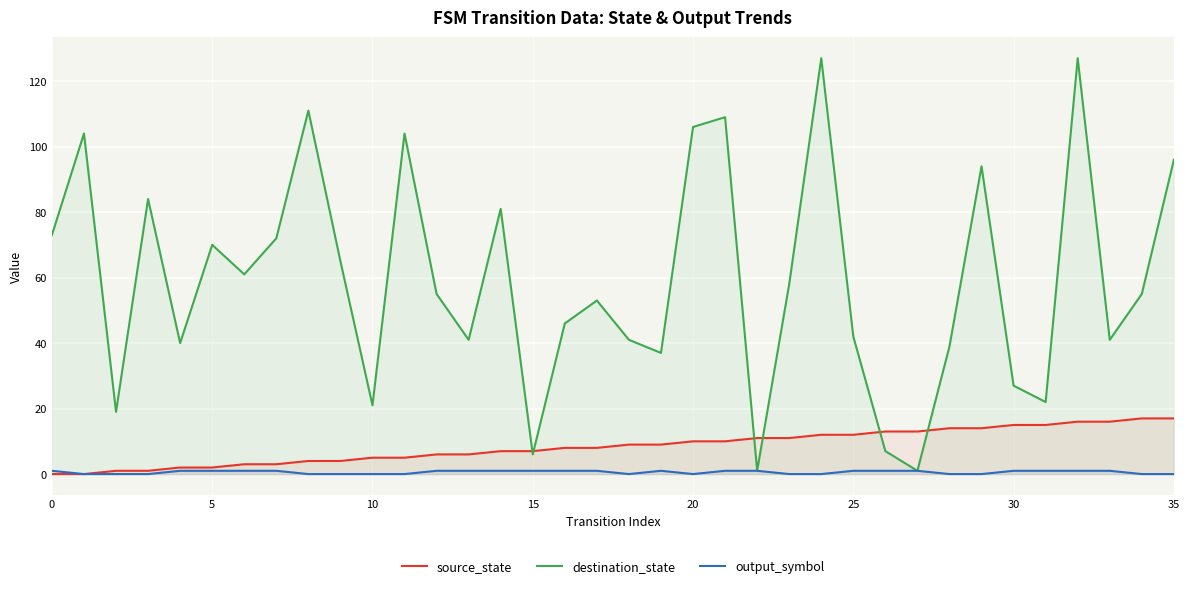

Which series has the largest total across all categories?

destination_state